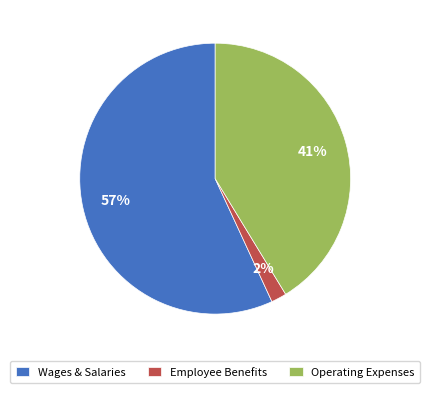

Combined, do Wages & Salaries and Employee Benefits account for over 50%?

Yes